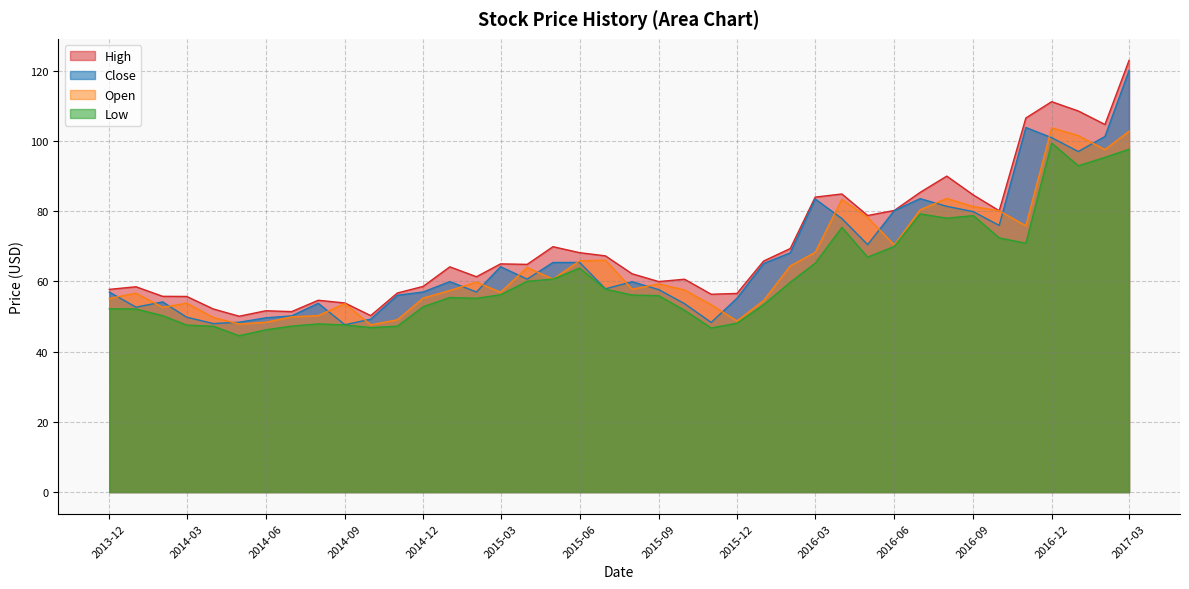

How many interior local valleys does the High series have?

10